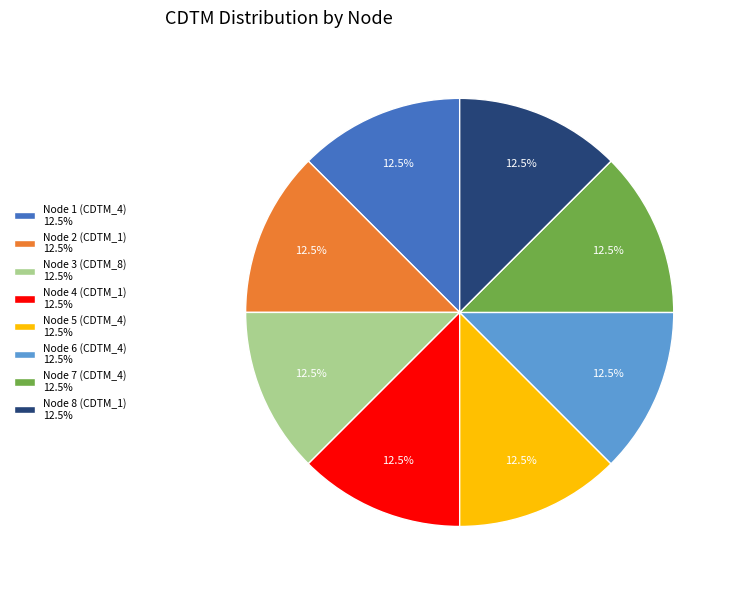

Does any single category account for the majority?

No